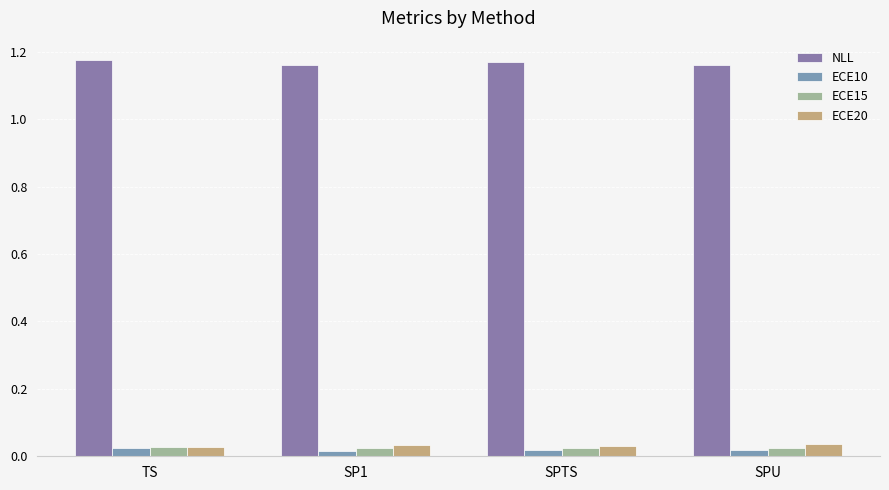

How many bars are there in total?

16